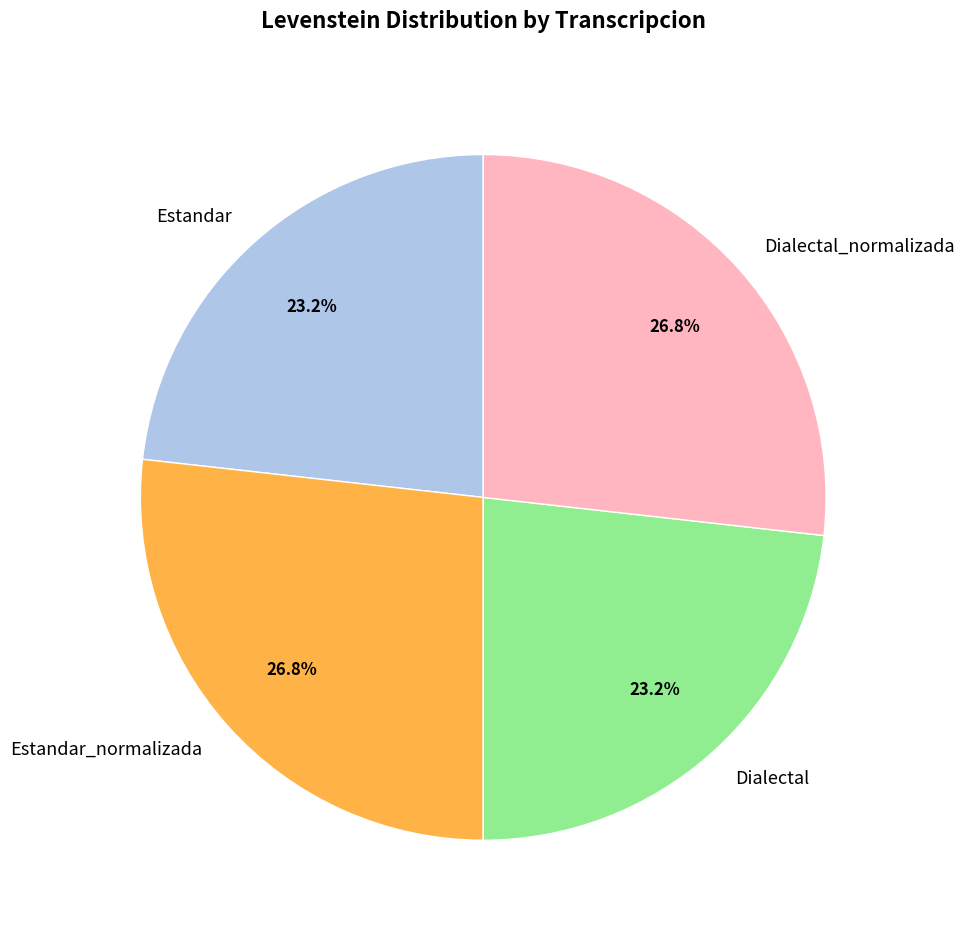

What percentage is NOT represented by Estandar?

76.8%